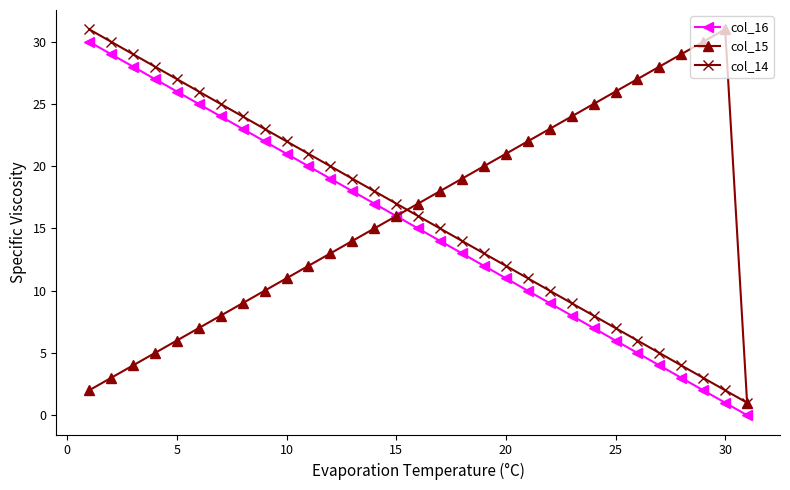

What is the maximum value shown in the chart?

31